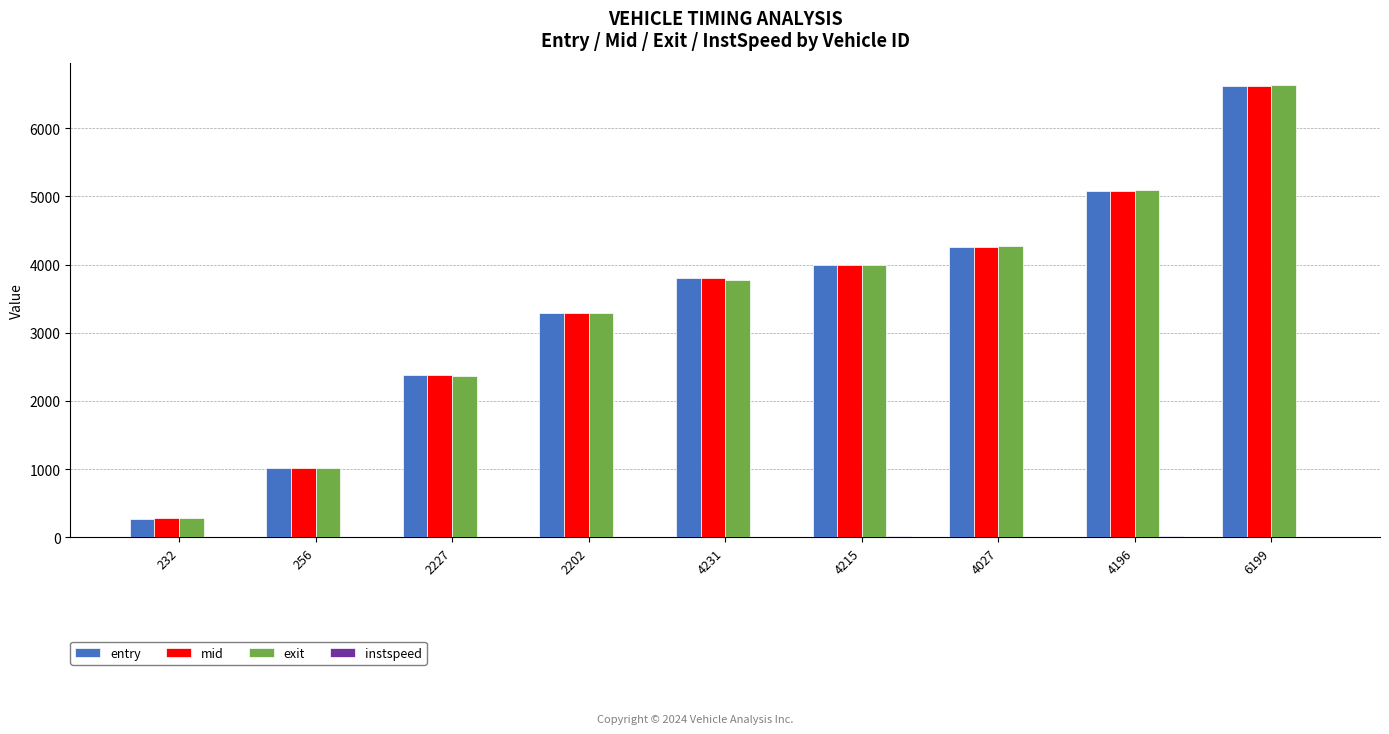

Is the value of mid at 232 greater than the value of exit at 4231?

No